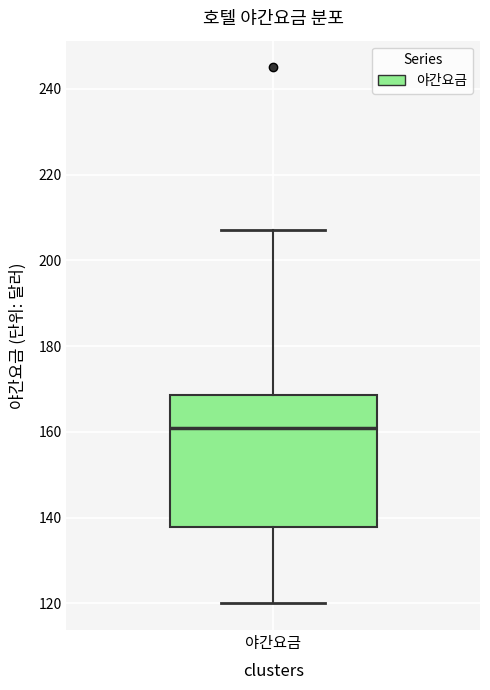

Read this box plot against the y-axis: the position of the median line, the range covered by the box, and the ends of both whiskers. The values are not printed on the chart, so give them approximately, as read against the axis.

median 162, box 138 to 168, whiskers 120 to 208